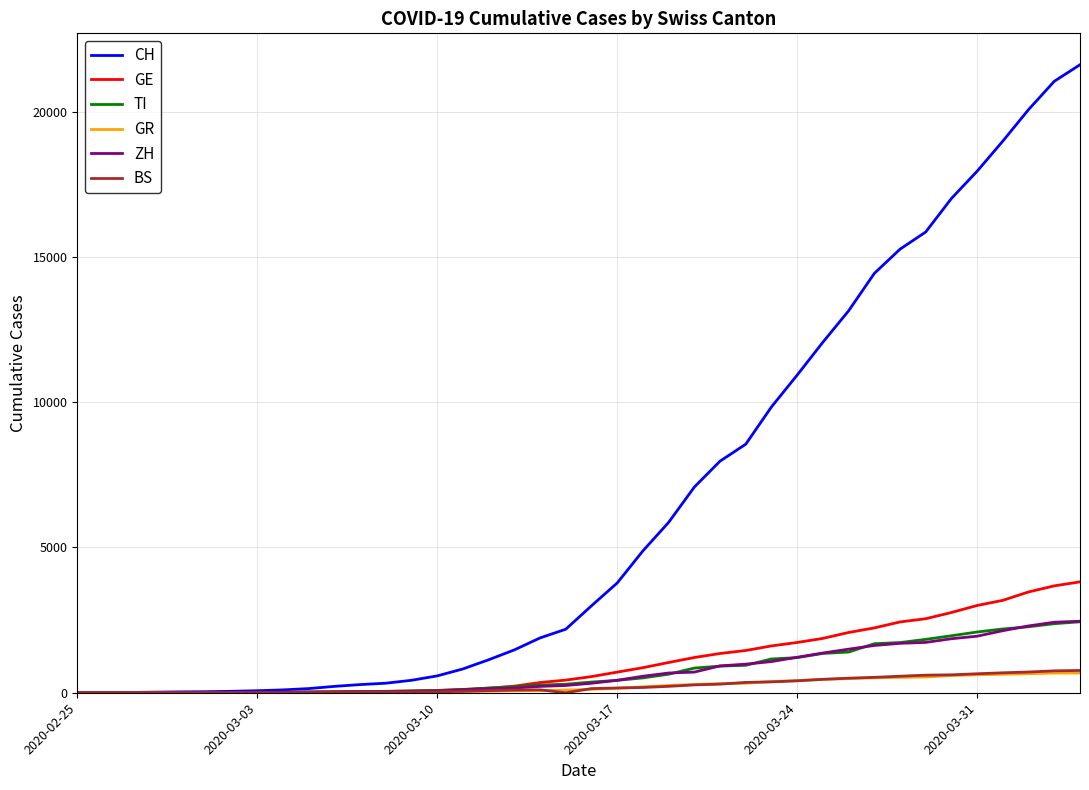

Which series has the largest total across all categories?

CH